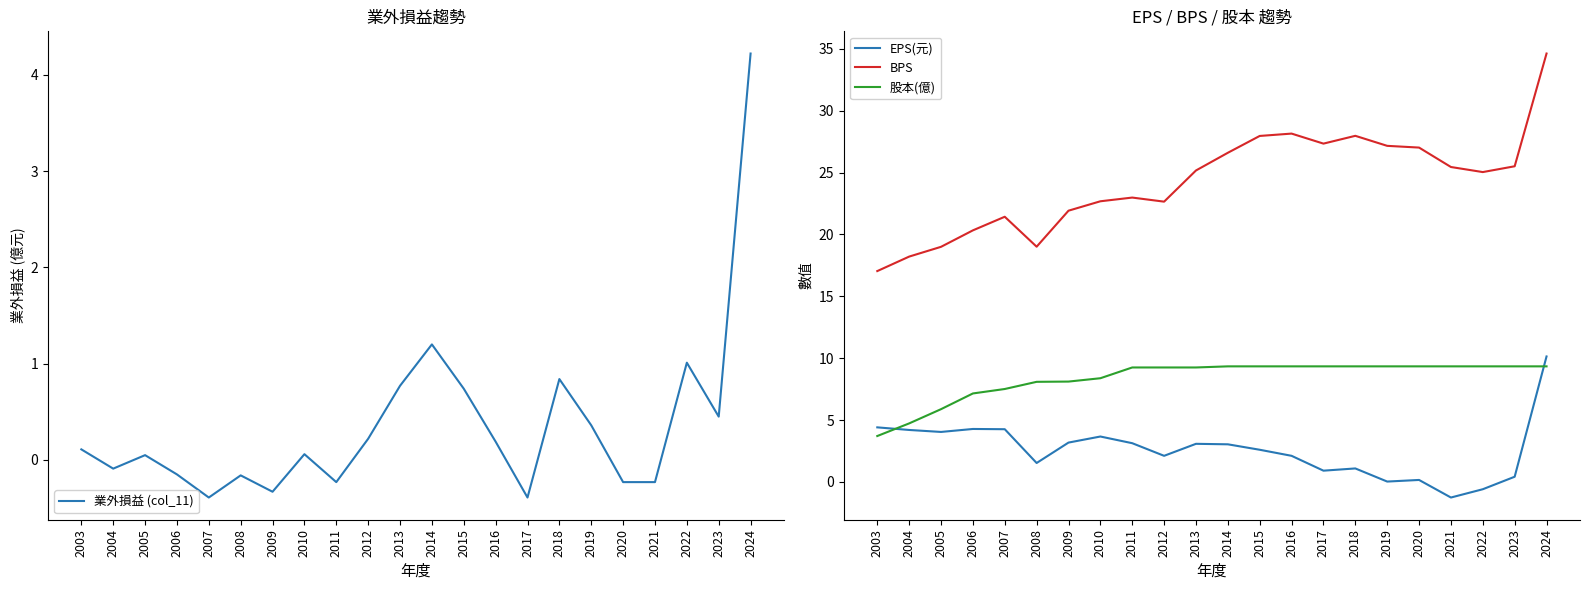

The value of 業外損益 (col_11) at 2022 is 0.7. True or false?

False